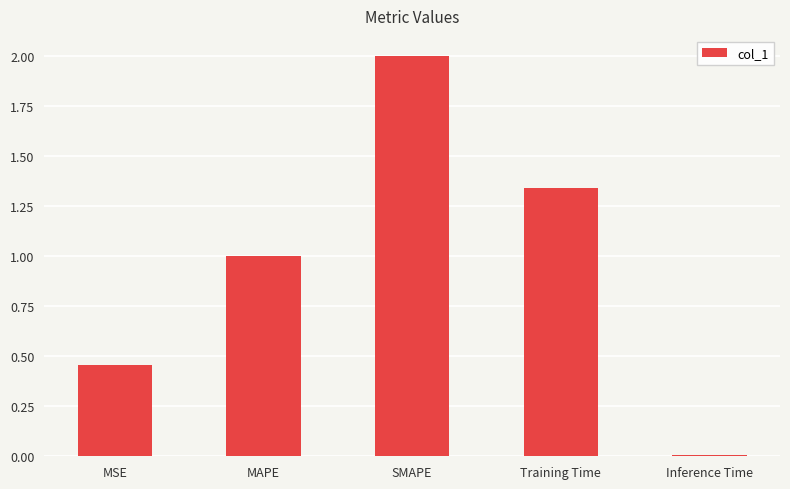

At which label is the value closest to 1?

MAPE